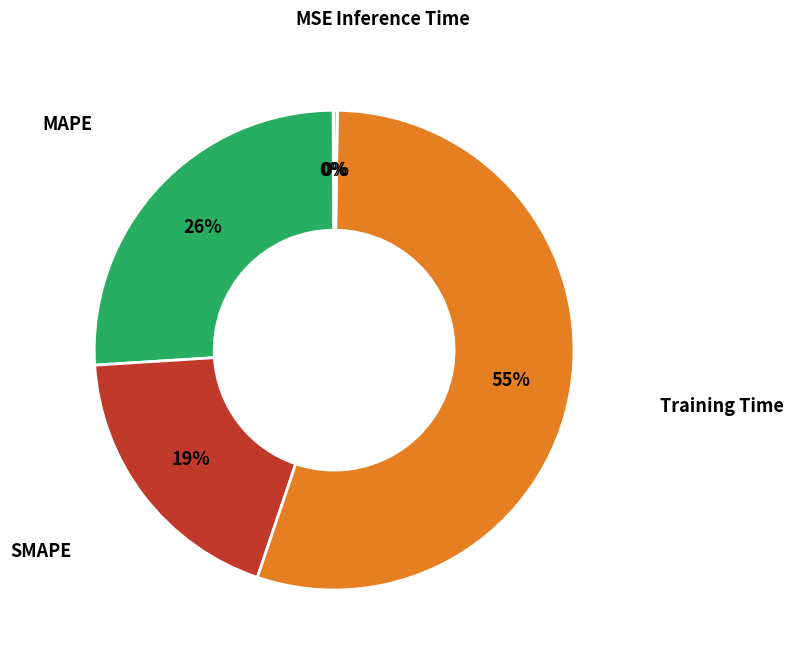

To the nearest percent, what is the average slice percentage?

20%